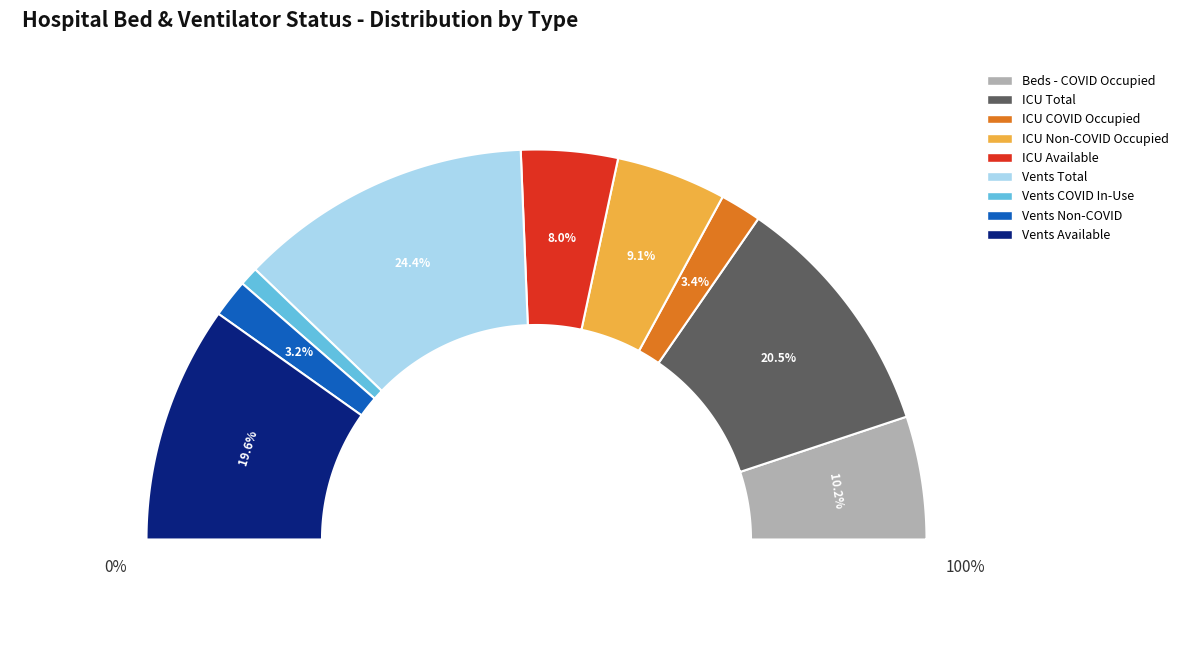

To the nearest percent, what percentage of the pie is beds_all_occupied_beds_covid_19?

10%